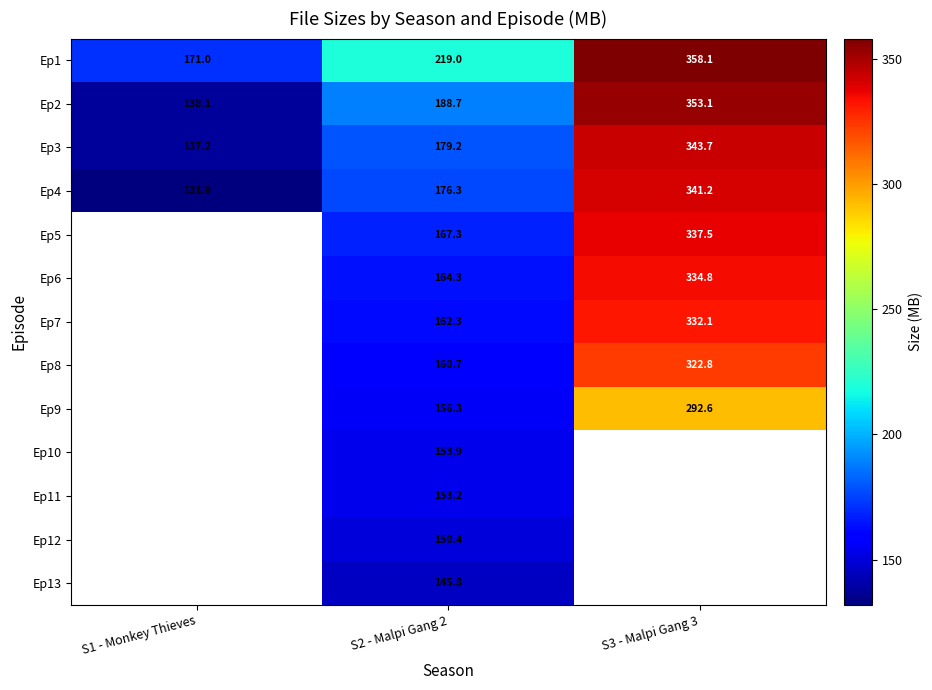

Is the value of Ep3 at S1 - Monkey Thieves greater than the value of Ep4 at S1 - Monkey Thieves?

Yes